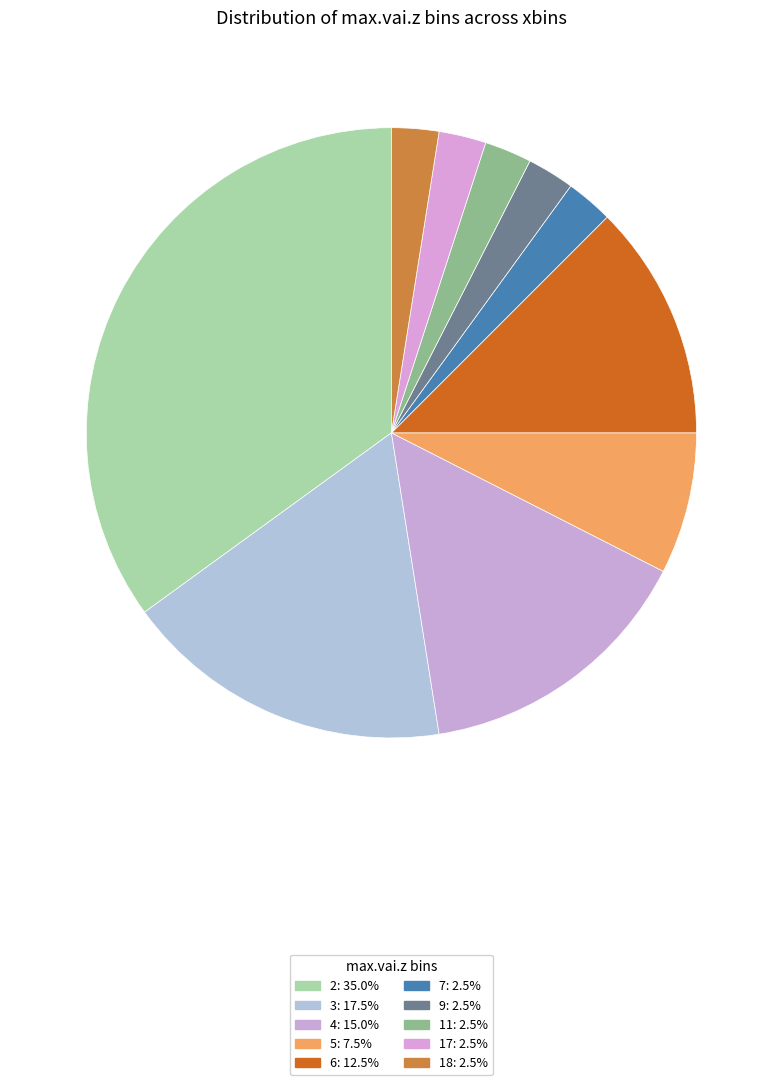

How many segments does this pie chart have?

10